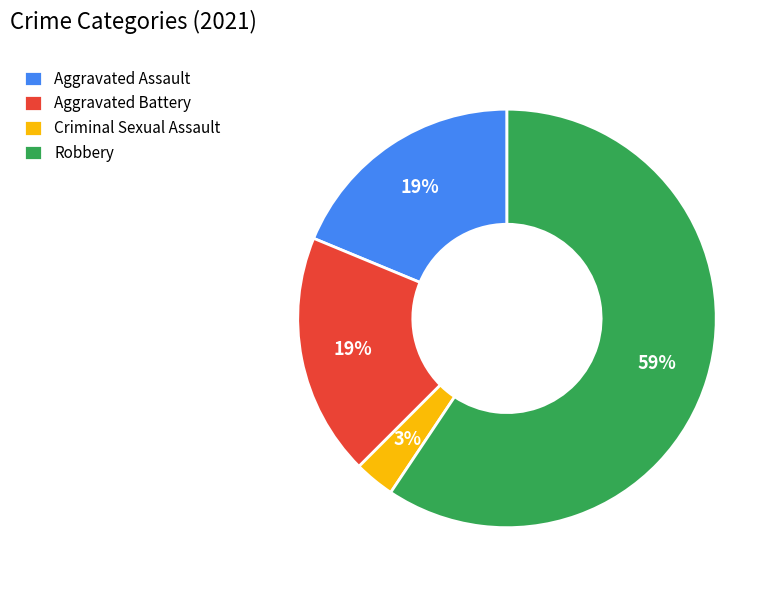

Which slice is the smallest?

Criminal Sexual Assault